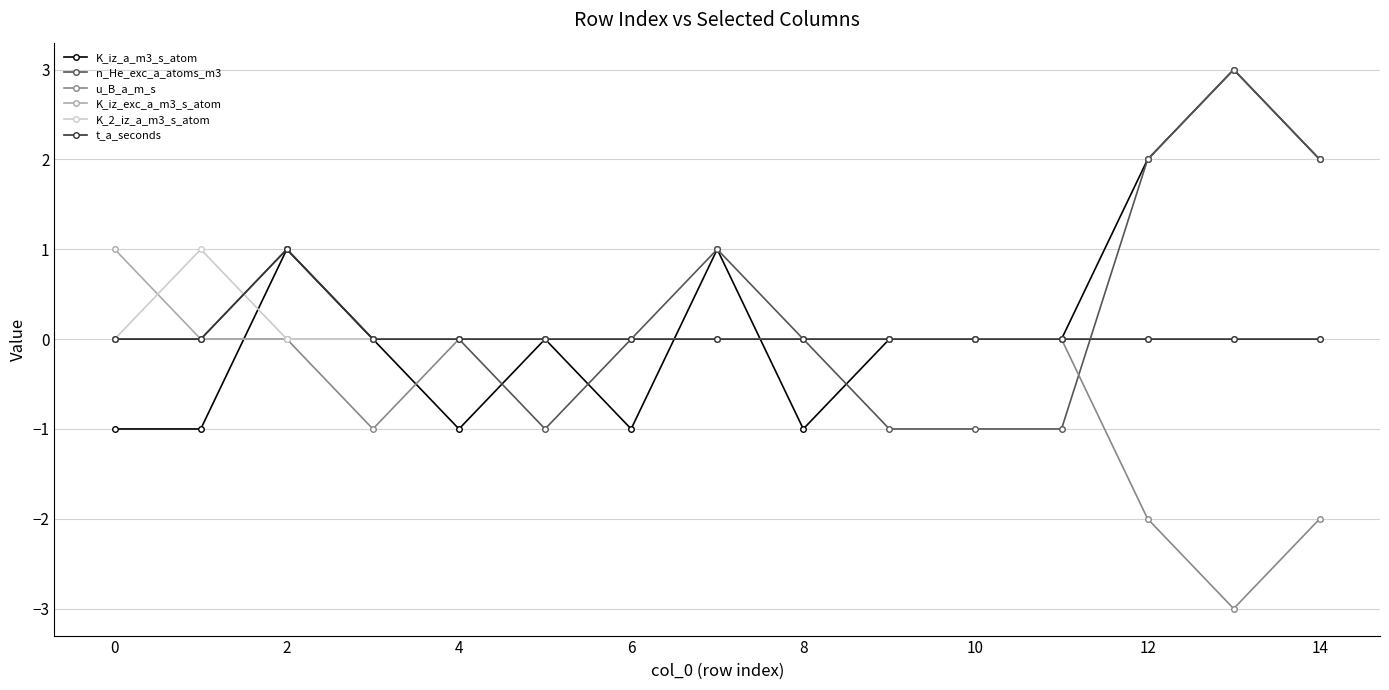

What is the greatest value displayed?

3